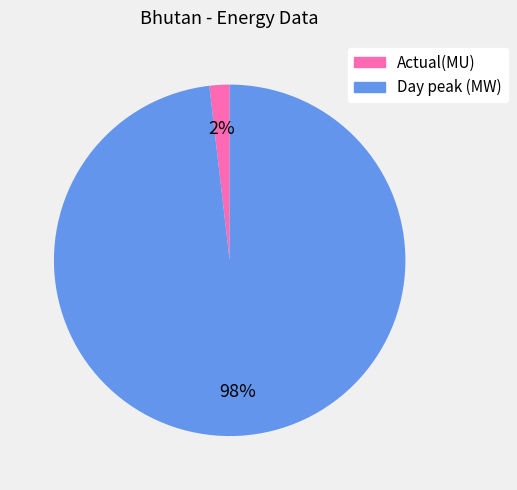

Which category accounts for the majority?

Day peak (MW)